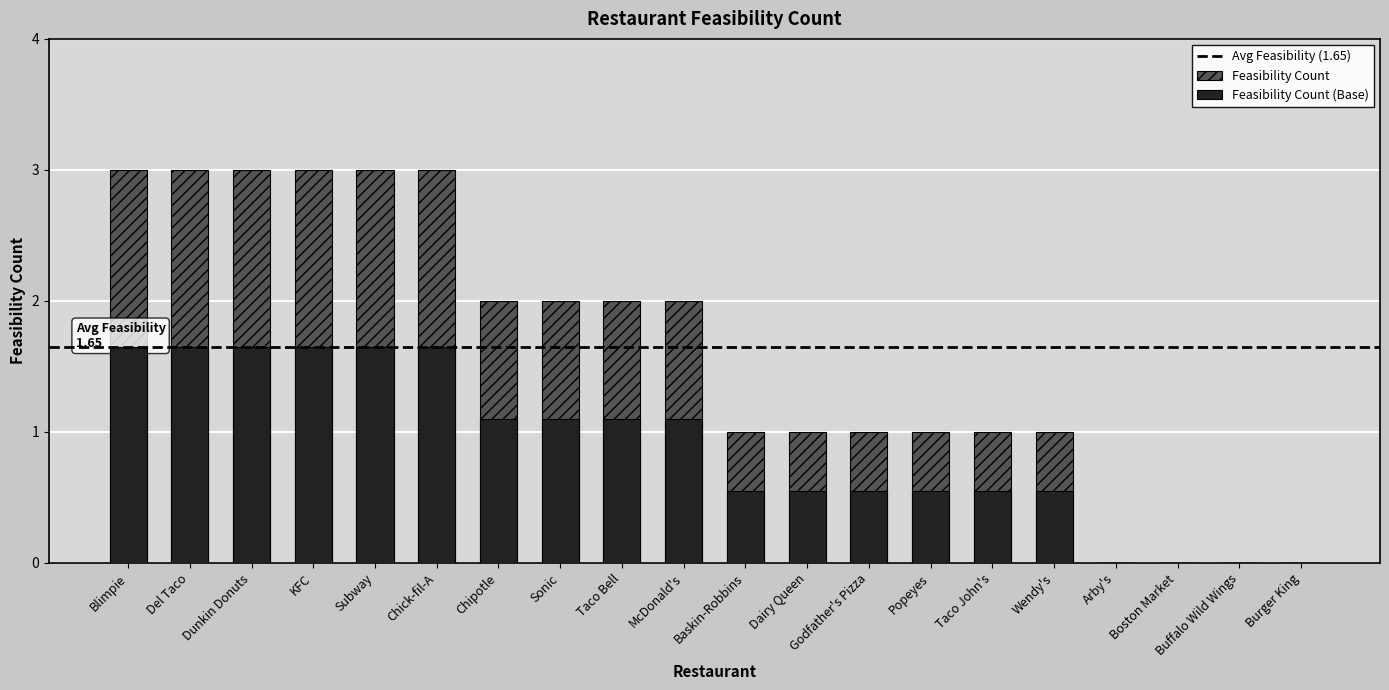

Reading left to right, extract all data points from this chart.

Blimpie=3	Del Taco=3	Dunkin Donuts=3	KFC=3	Subway=3	Chick-fil-A=3	Chipotle=2	Sonic=2	Taco Bell=2	McDonald's=2	Baskin-Robbins=1	Dairy Queen=1	Godfather's Pizza=1	Popeyes=1	Taco John's=1	Wendy's=1	Arby's=0	Boston Market=0	Buffalo Wild Wings=0	Burger King=0